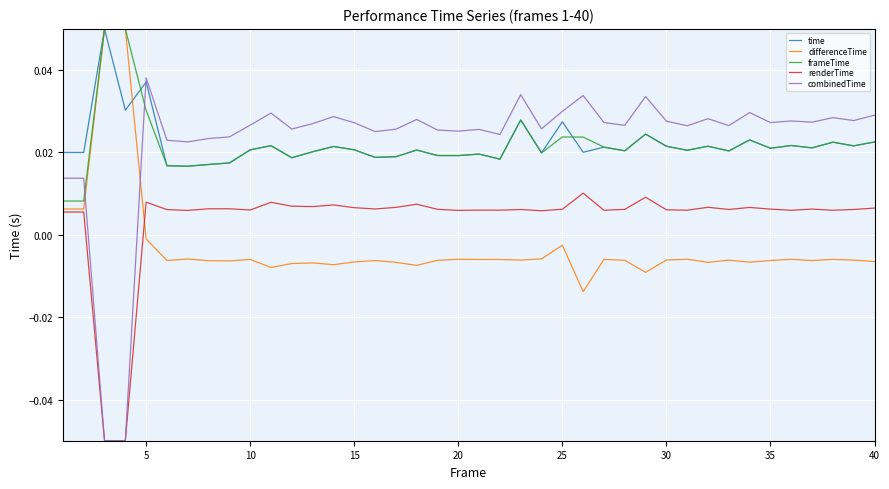

What are all the series names shown in the legend?

time, differenceTime, frameTime, renderTime, combinedTime